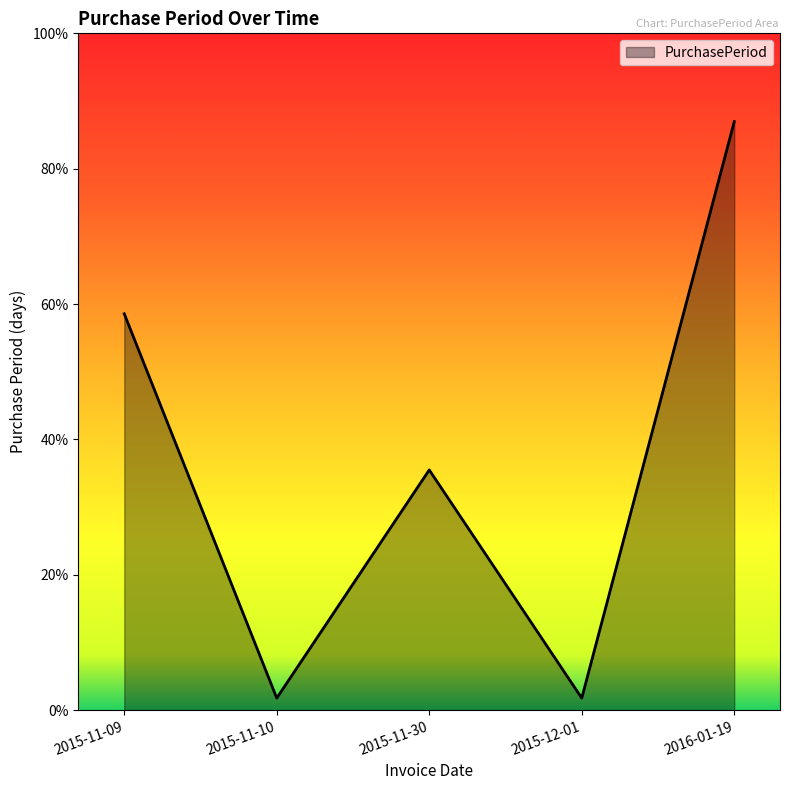

Does the chart have visible grid lines?

No